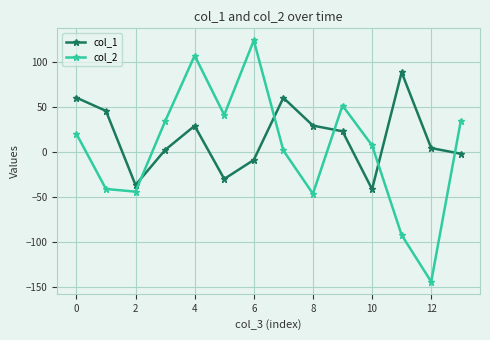

True or false: col_2 has more than 1 interior local peaks.

True